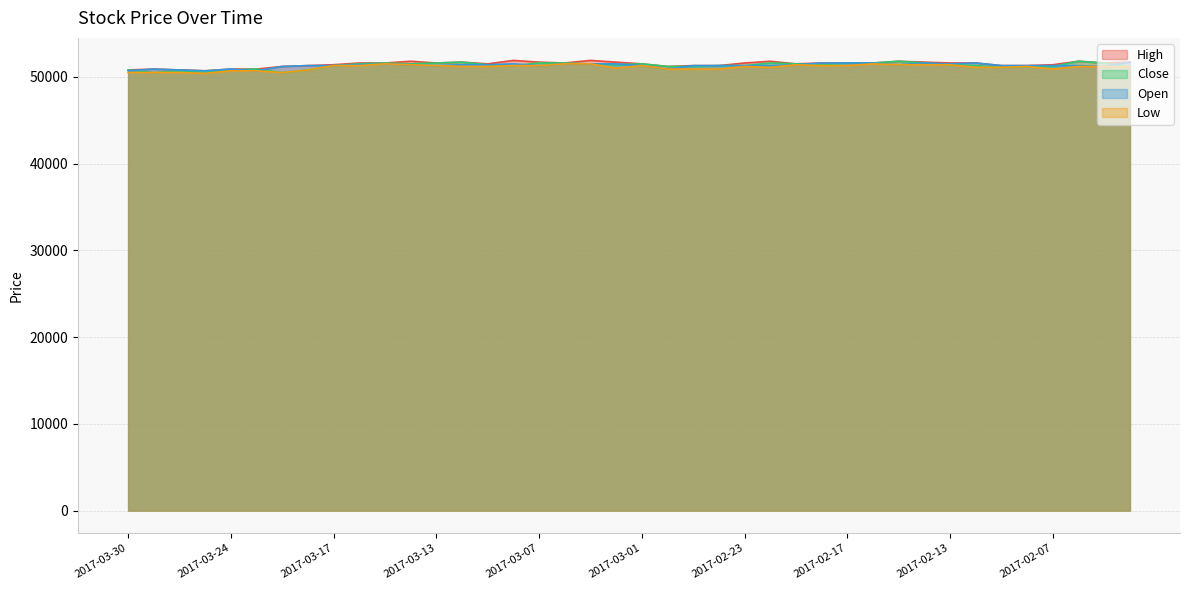

How many values in the Open series exceed 51300?

18